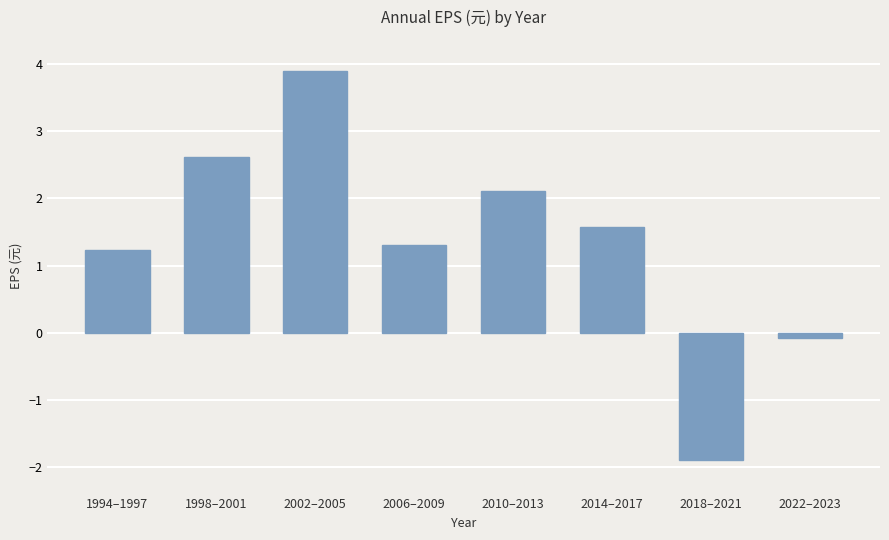

Reading right to left, list all the values displayed in this chart.

2022–2023=-0.1	2018–2021=-1.9	2014–2017=1.6	2010–2013=2.1	2006–2009=1.3	2002–2005=3.9	1998–2001=2.6	1994–1997=1.2